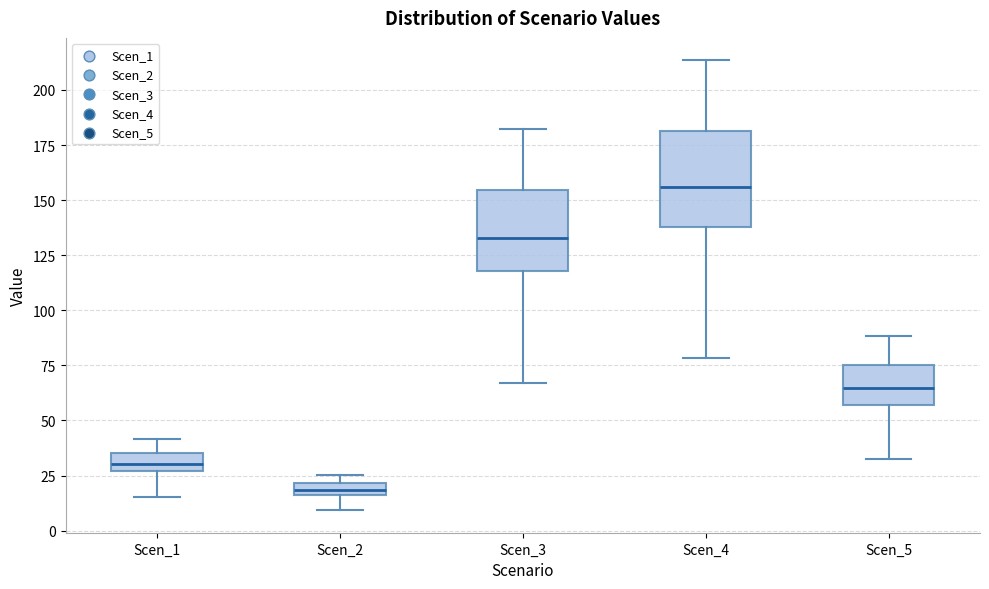

Which box has the lowest median line?

Scen_2